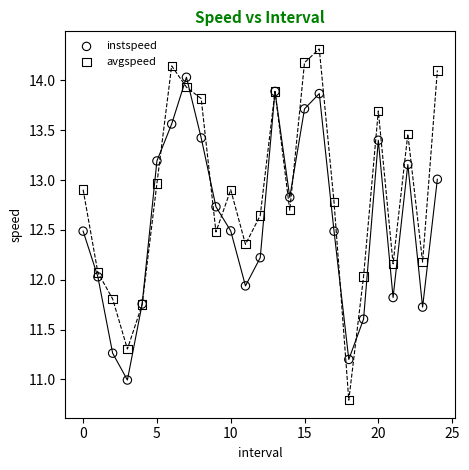

Which series contains the highest Y value?

avgspeed